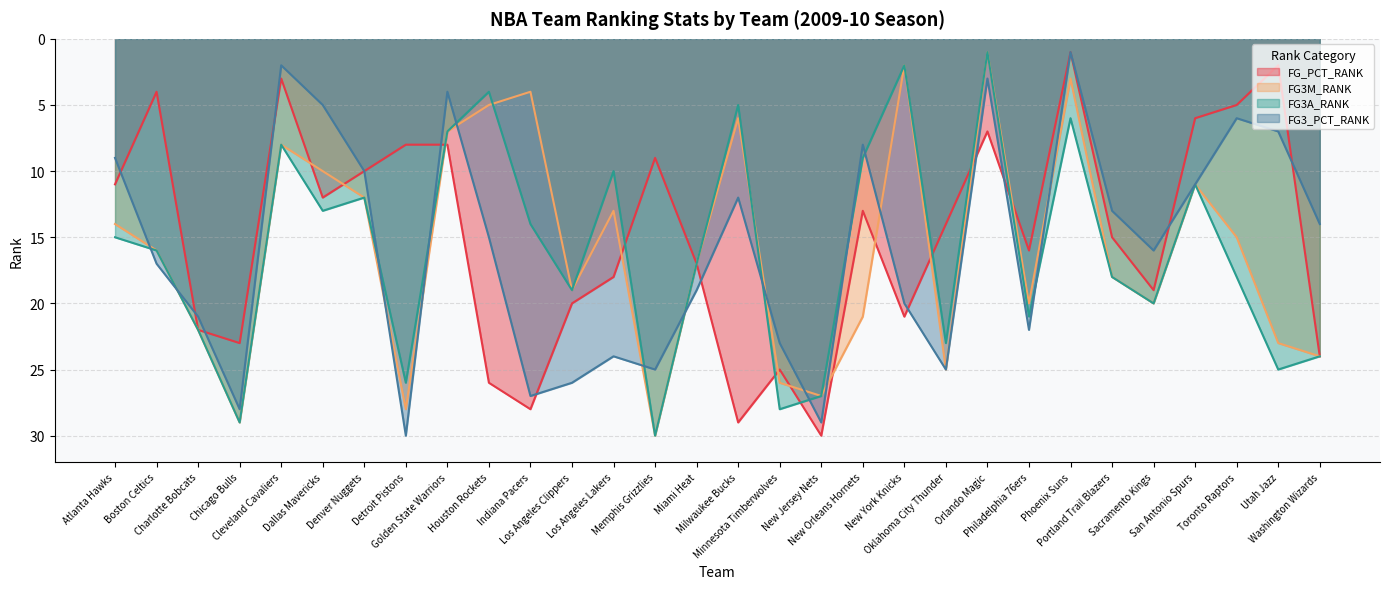

What is the label of the 6th point from the right?

Portland Trail Blazers